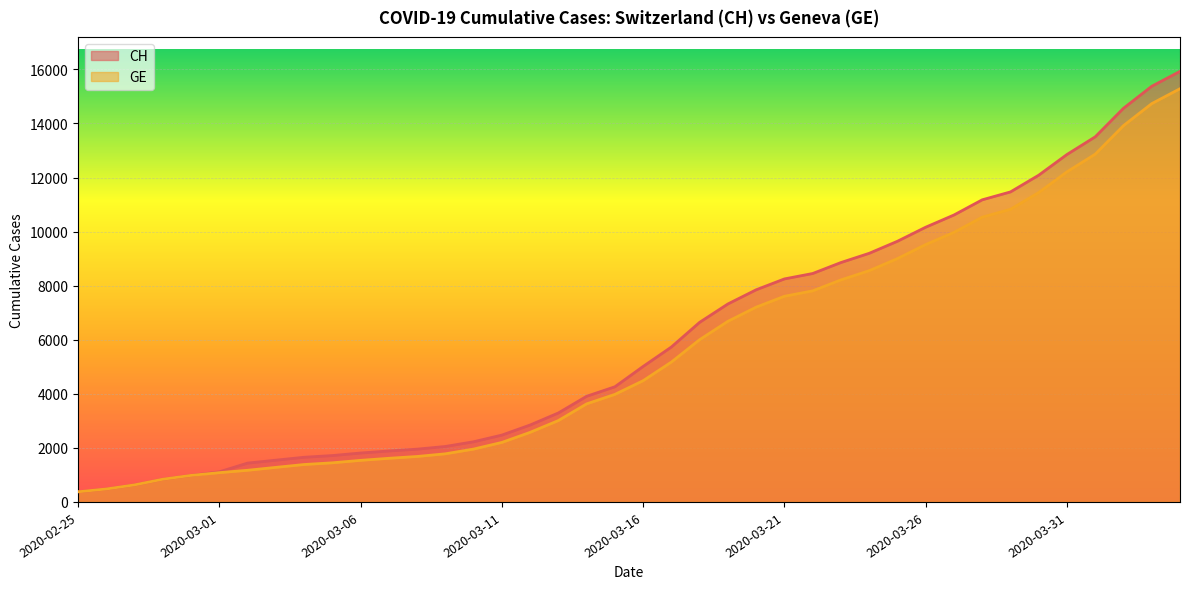

Between 2020-03-02 and 2020-03-30, which series saw the biggest shift?

CH